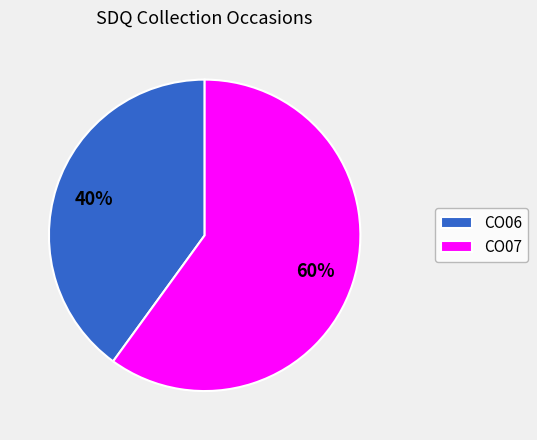

How many segments does this pie chart have?

2